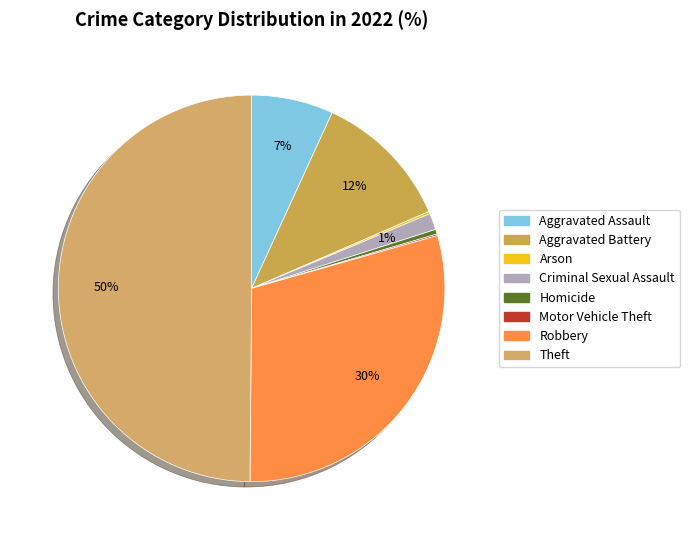

What is the largest slice in the pie chart?

Theft